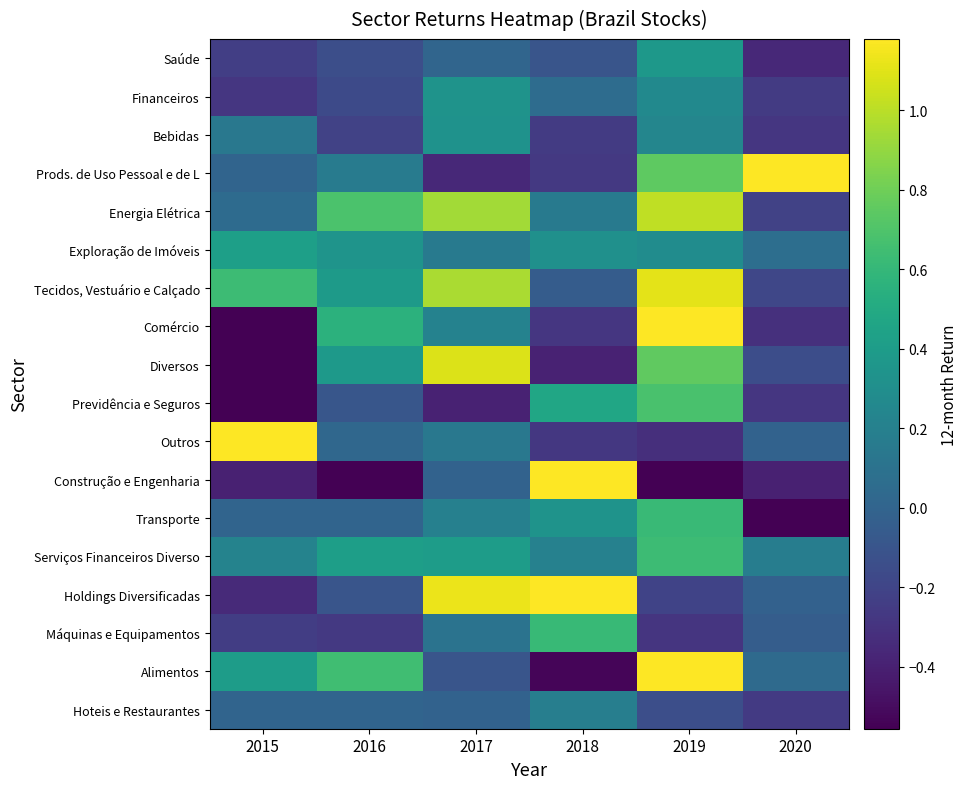

Count the number of data series in this chart.

18